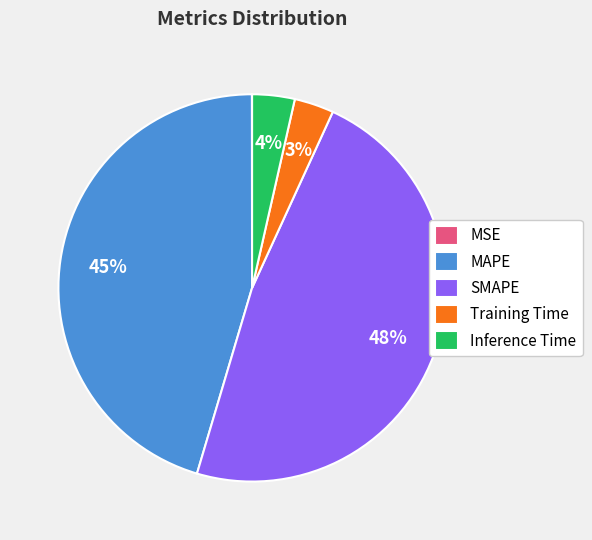

What is the largest slice in the pie chart?

SMAPE